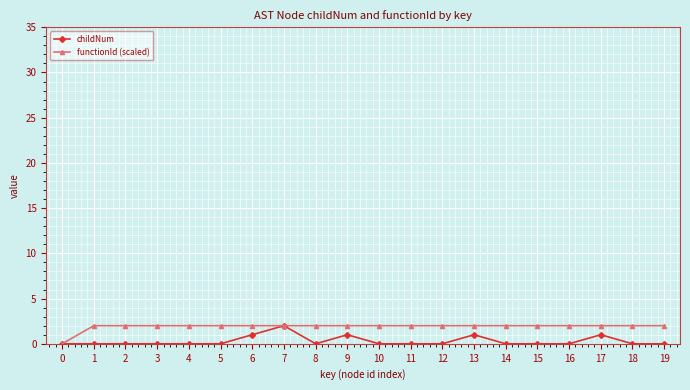

True or false: childNum has more than 2 interior local peaks.

True